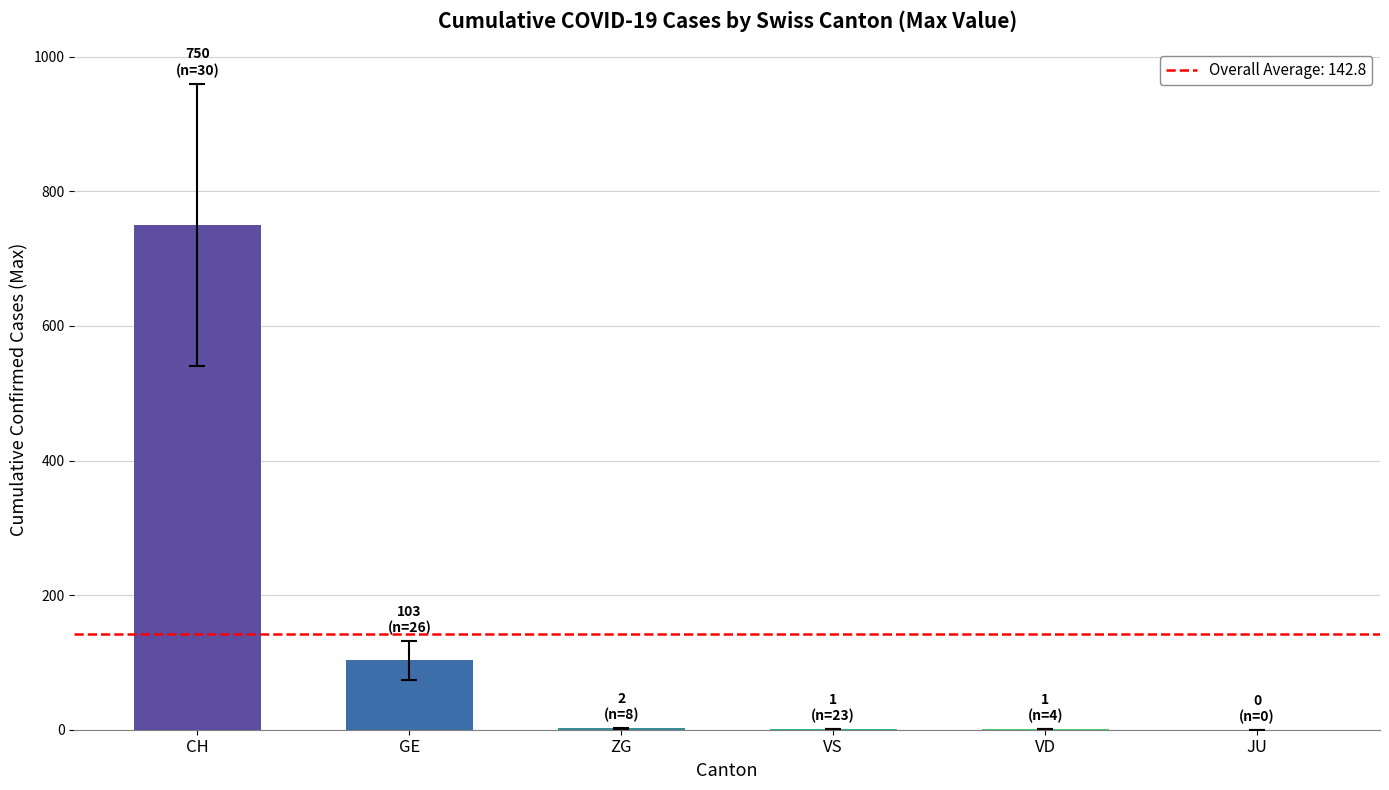

Which category has the highest value across all series?

CH